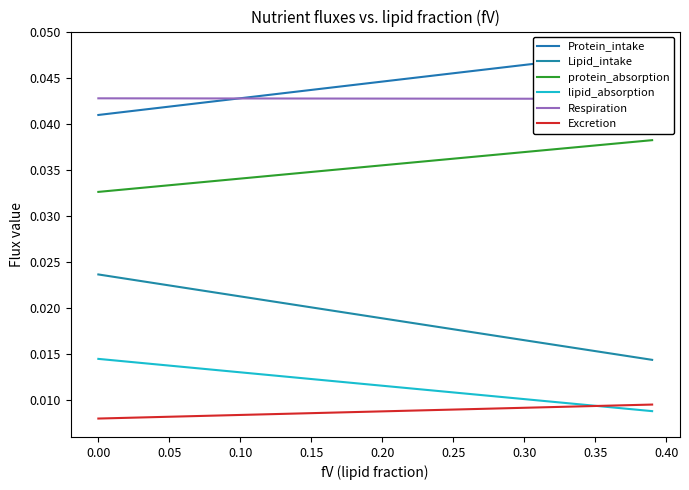

True or false: lipid_absorption and protein_absorption intersect in this chart.

False